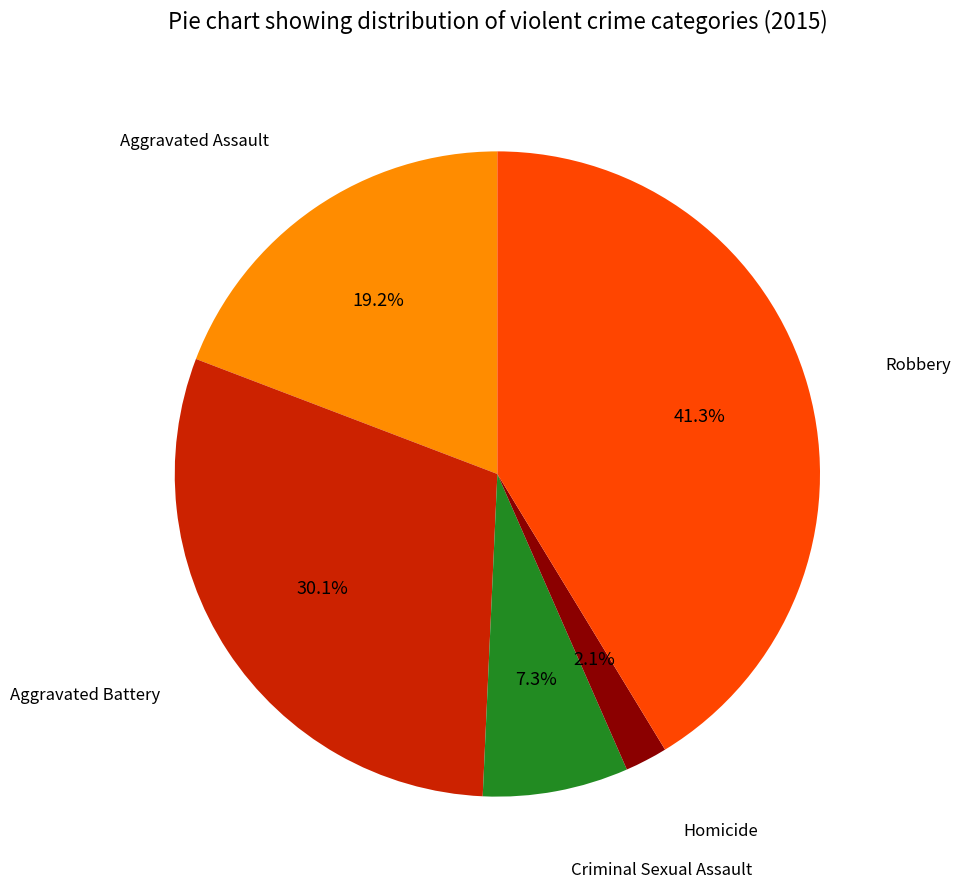

Does any single category account for the majority?

No